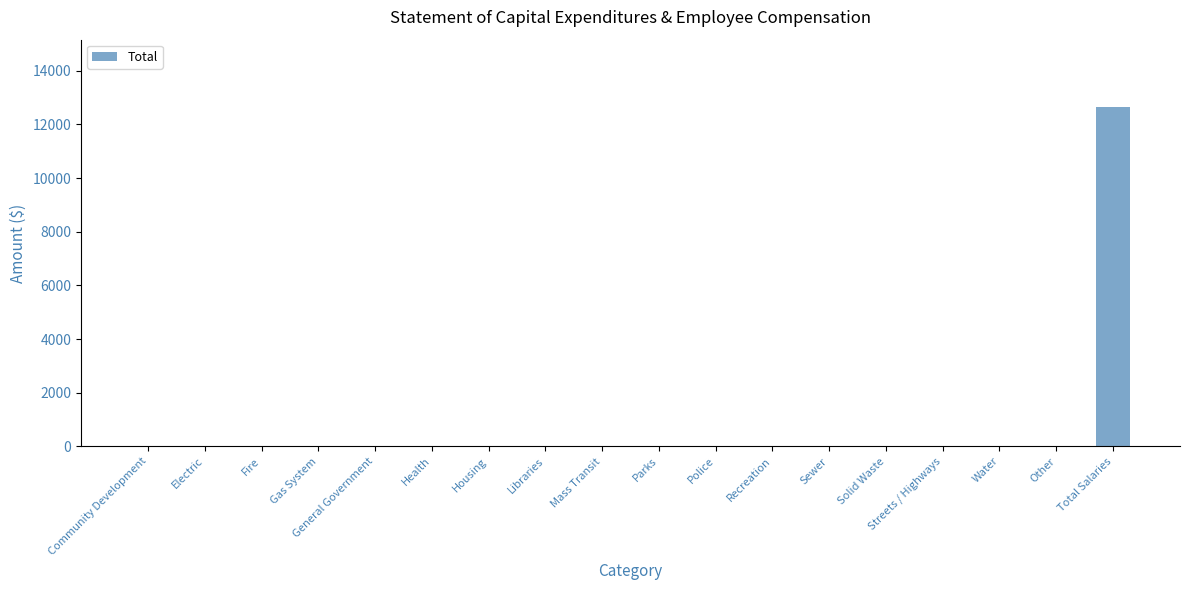

Which label corresponds to the largest value in the chart?

Total Salaries